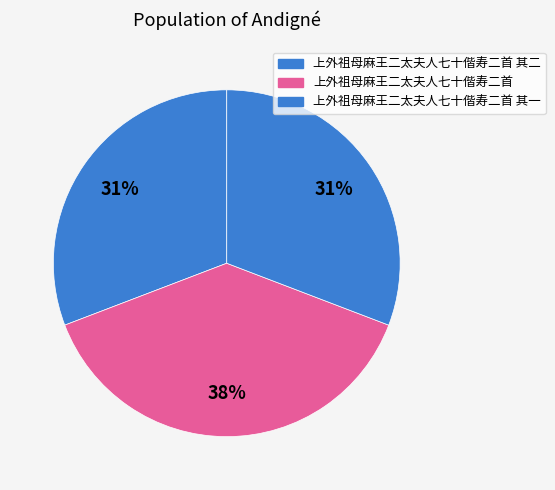

What is the largest slice in the pie chart?

上外祖母麻王二太夫人七十偕寿二首